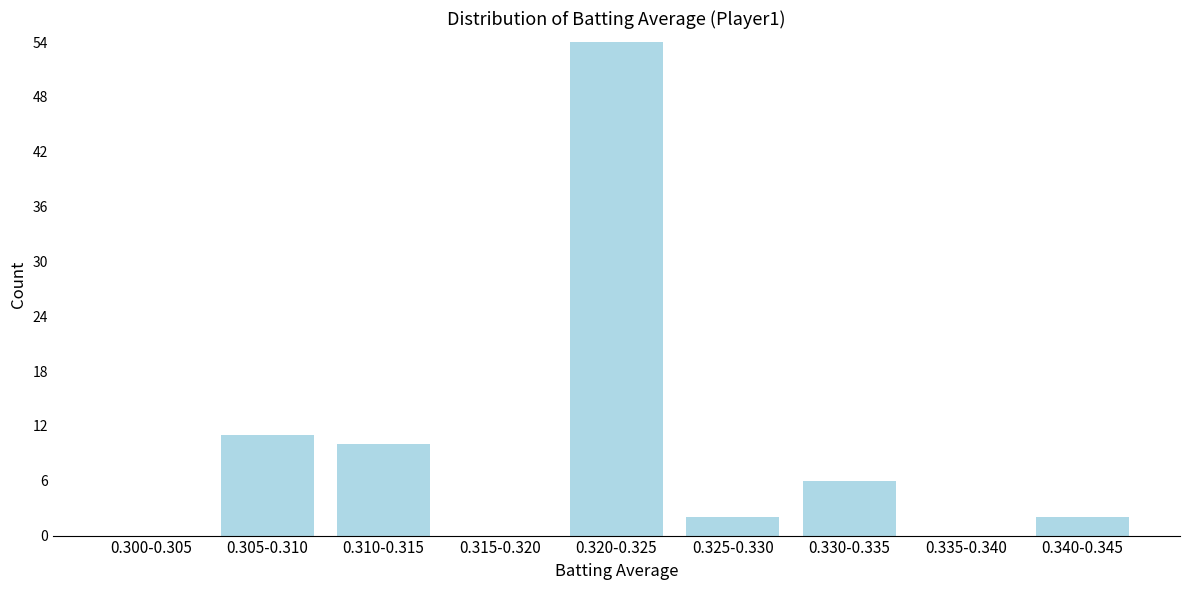

Reading left to right, extract all data points from this chart.

0.300-0.305=0	0.305-0.310=11	0.310-0.315=10	0.315-0.320=0	0.320-0.325=54	0.325-0.330=2	0.330-0.335=6	0.335-0.340=0	0.340-0.345=2